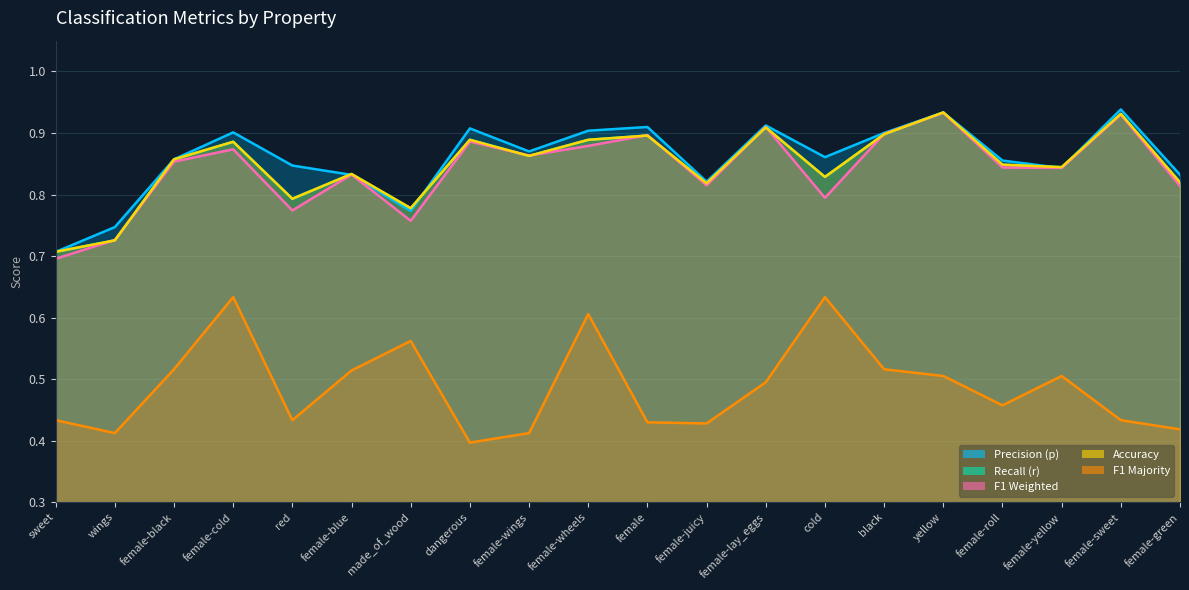

True or false: f1_weighted and f1_majority intersect in this chart.

False